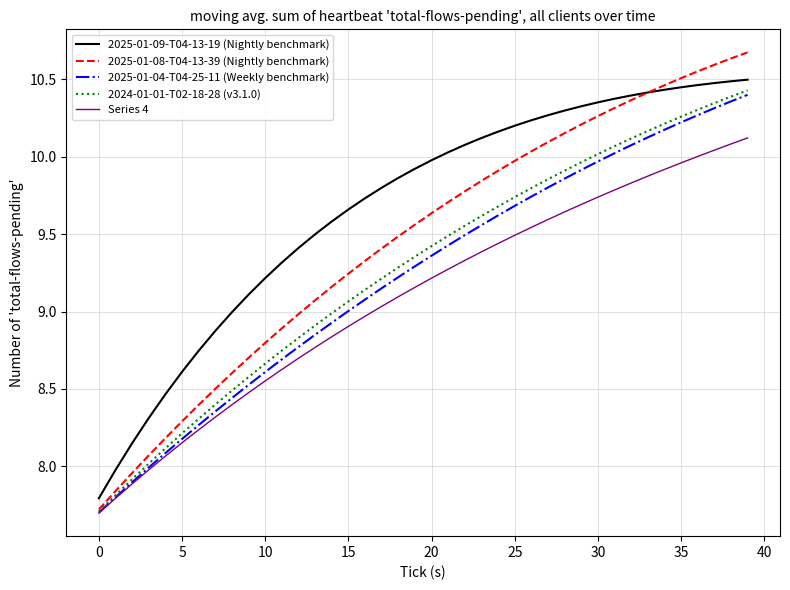

True or false: 2025-01-04-T04-25-11 (Weekly benchmark) and 2025-01-09-T04-13-19 (Nightly benchmark) intersect in this chart.

False